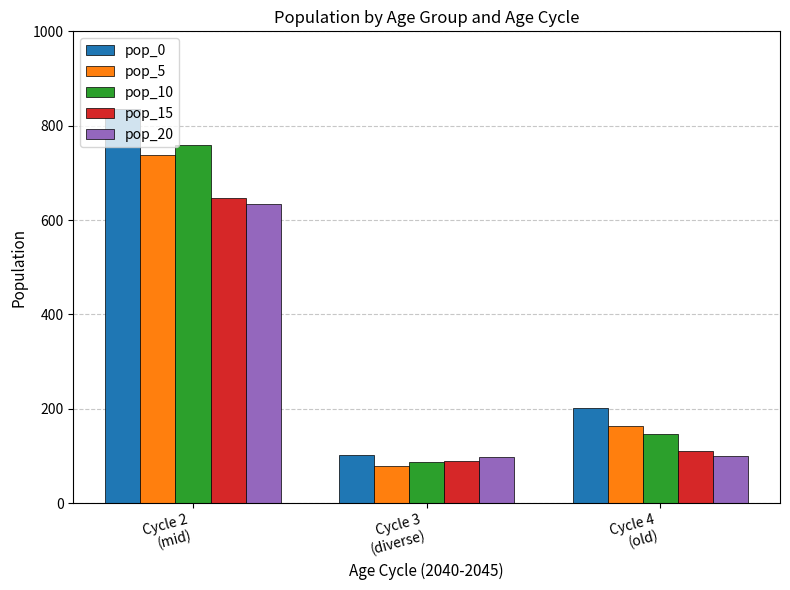

What is the total value across all series at Cycle 3
(diverse)?

455.9